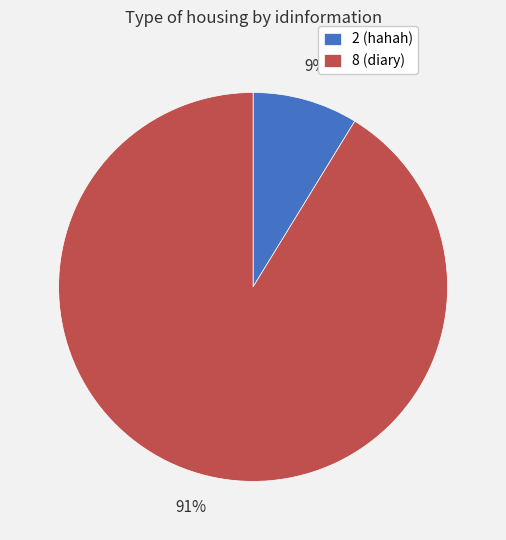

The 8 slice represents 91% of the pie. True or false?

True